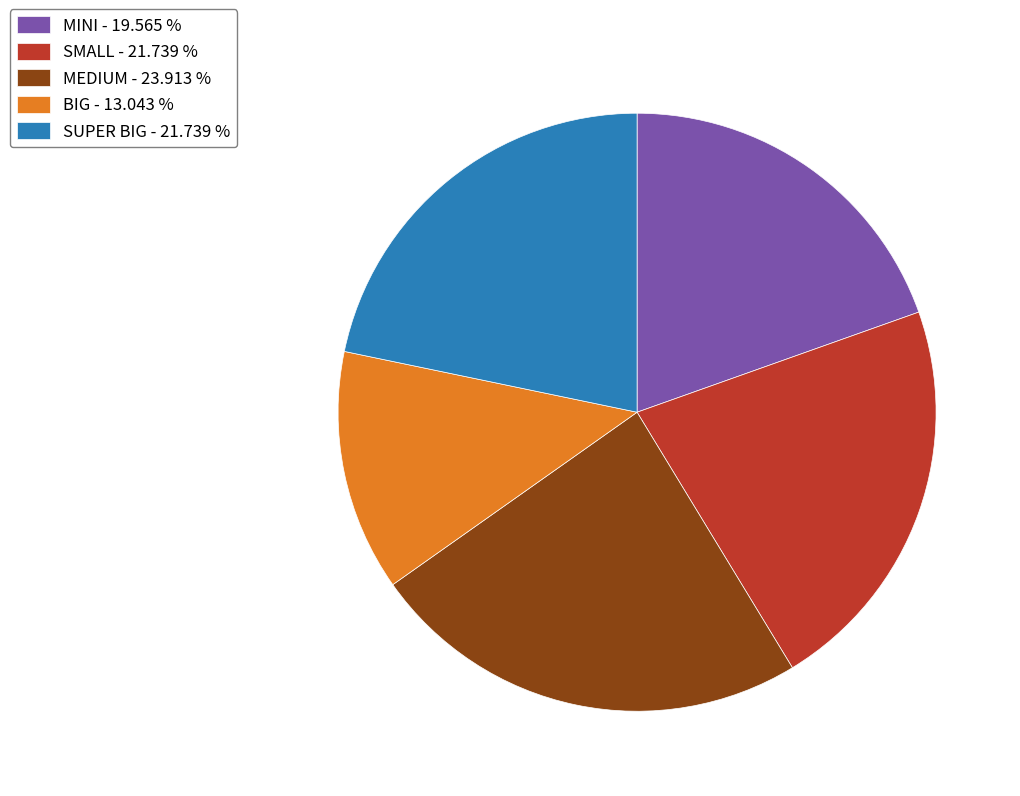

Is BIG the majority of the pie?

No